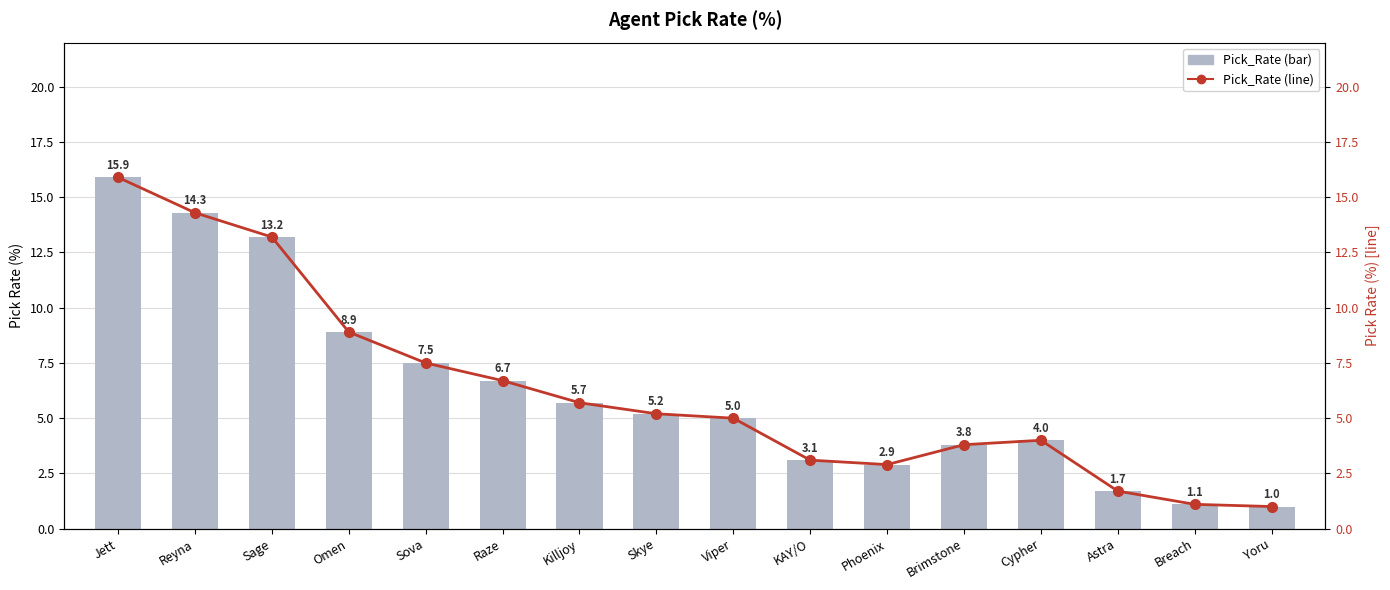

What is the minimum value for Pick_Rate (line)?

1.0